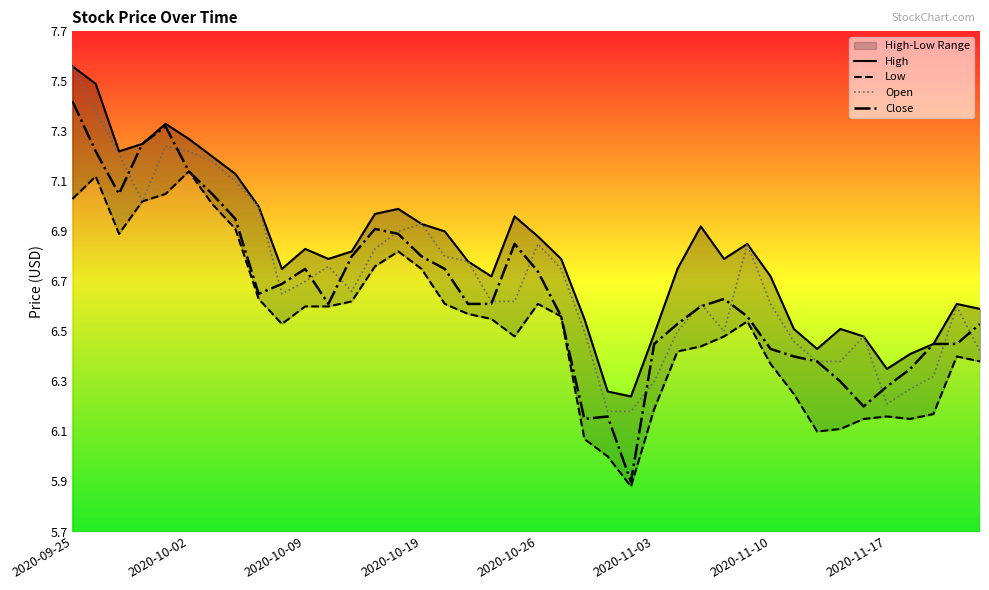

What are all the series names shown in the legend?

High, Low, Open, Close